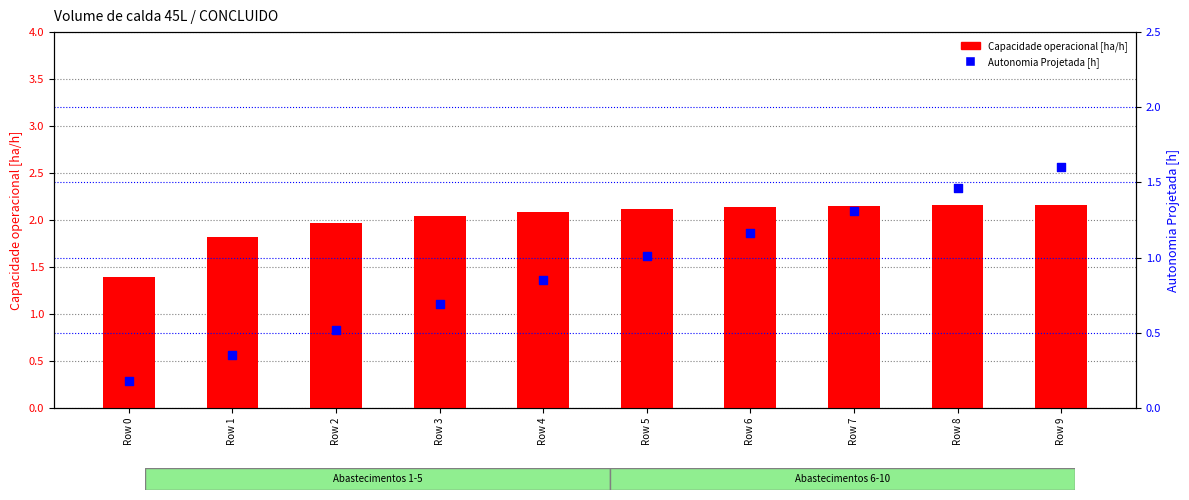

Which series has the widest spread of Y values?

Autonomia Projetada [h]